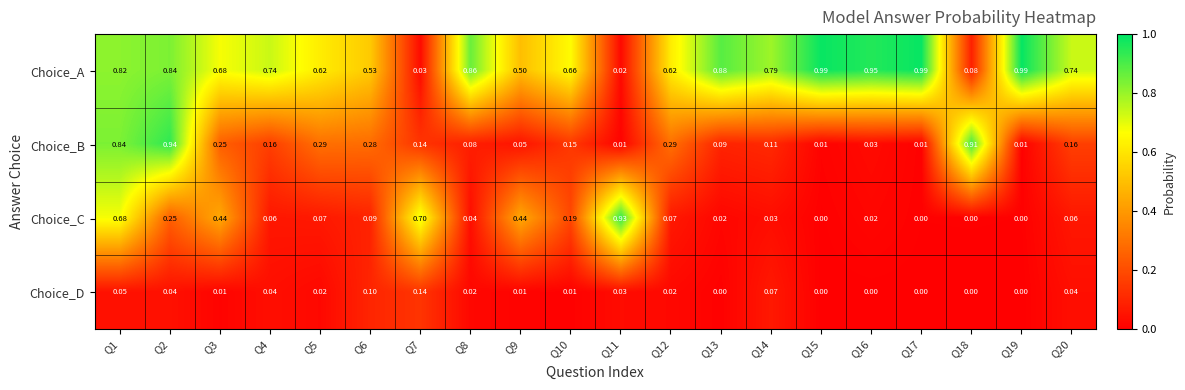

Which series has the largest total across all categories?

Choice_A